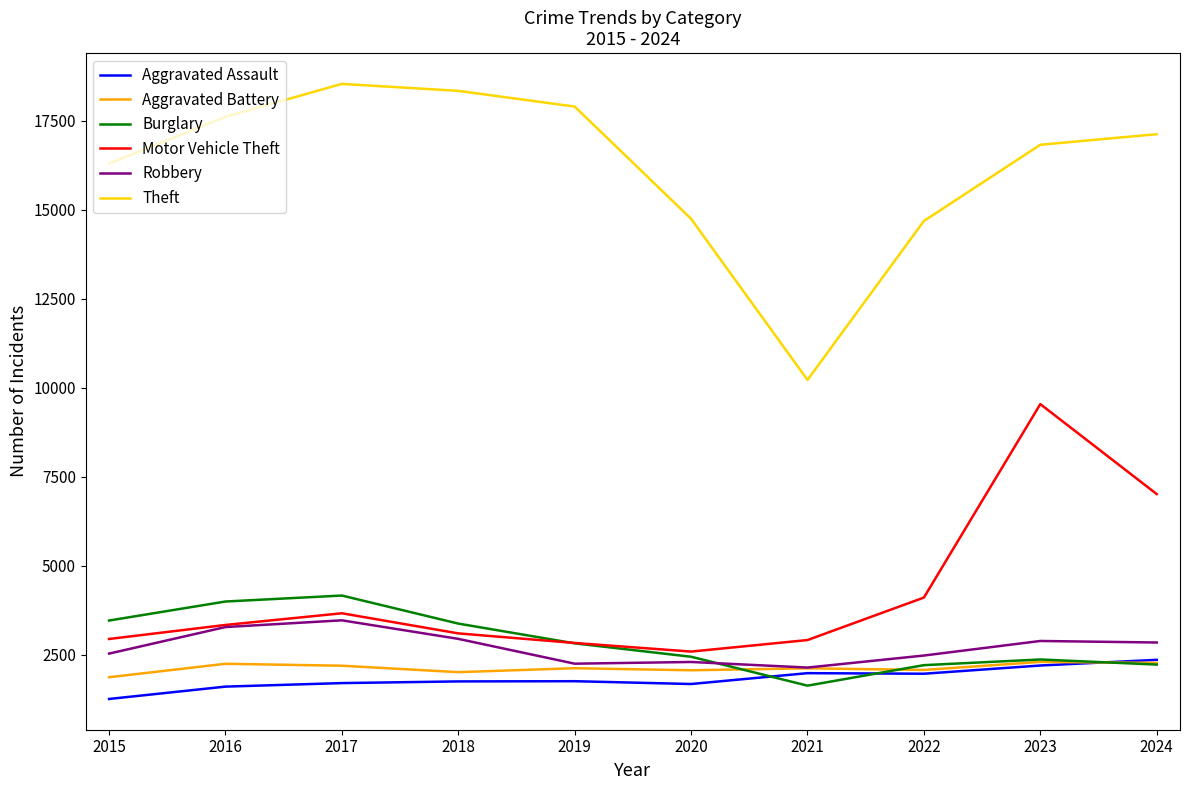

The value of Aggravated Battery at 2024 is 2267. True or false?

True